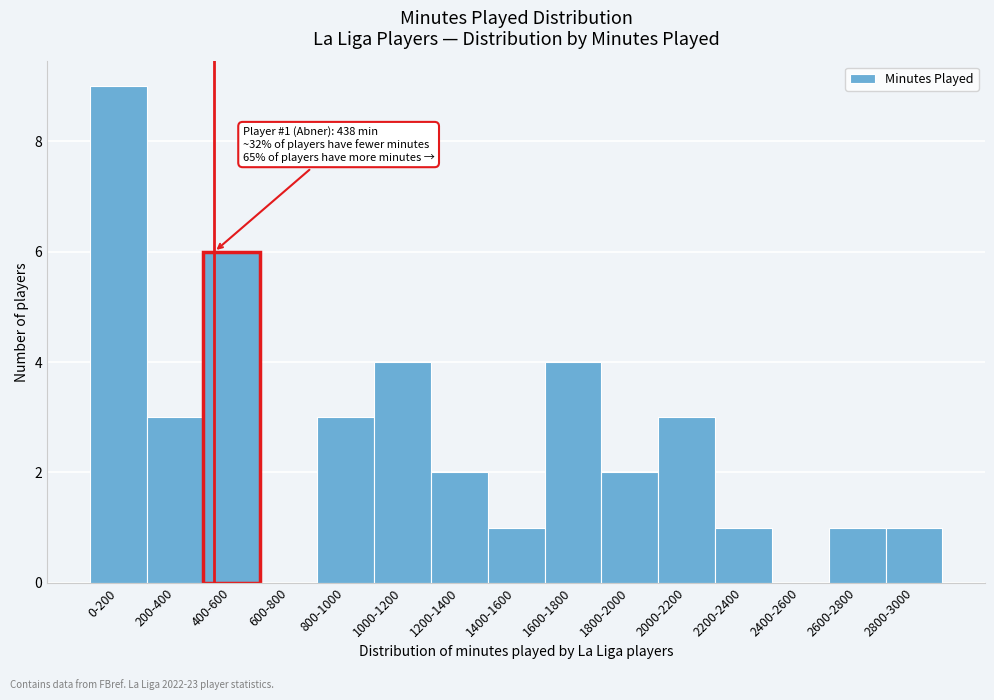

Reading left to right, list all the values displayed in this chart.

0-200=9	200-400=3	400-600=6	600-800=0	800-1000=3	1000-1200=4	1200-1400=2	1400-1600=1	1600-1800=4	1800-2000=2	2000-2200=3	2200-2400=1	2400-2600=0	2600-2800=1	2800-3000=1